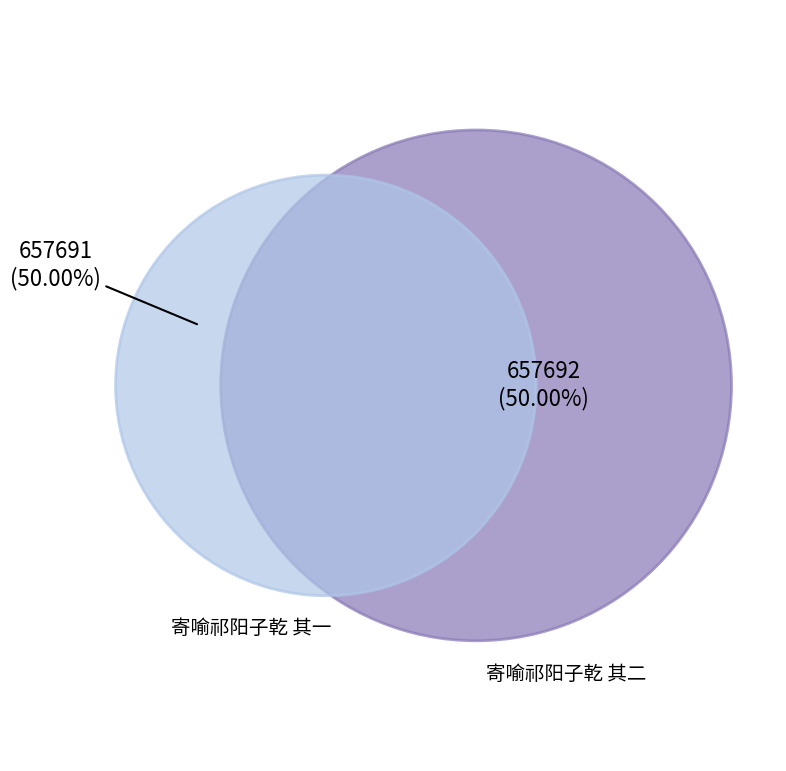

To the nearest percent, what is the average slice percentage?

50%